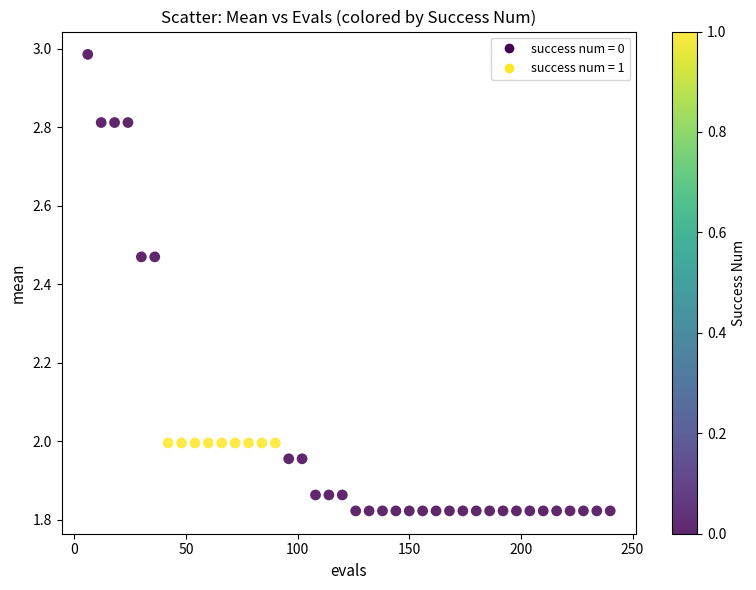

What is the range of X values (max minus min)?

234.0